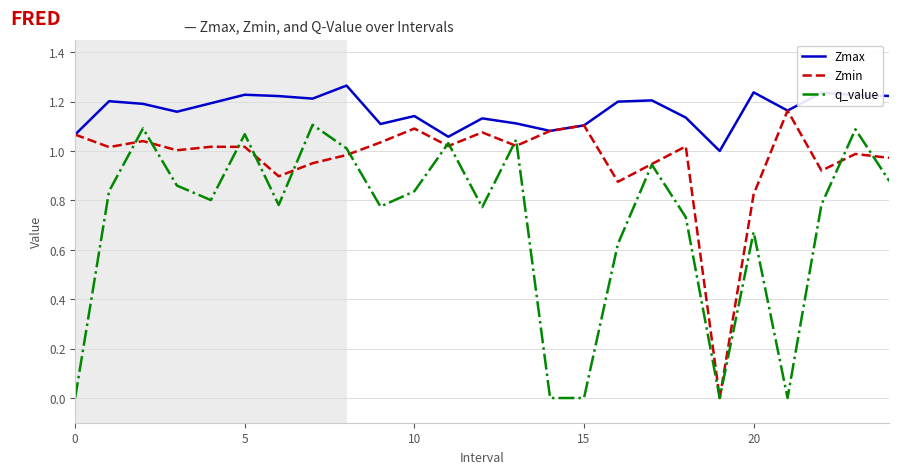

True or false: Zmax and q_value cross at least once.

False